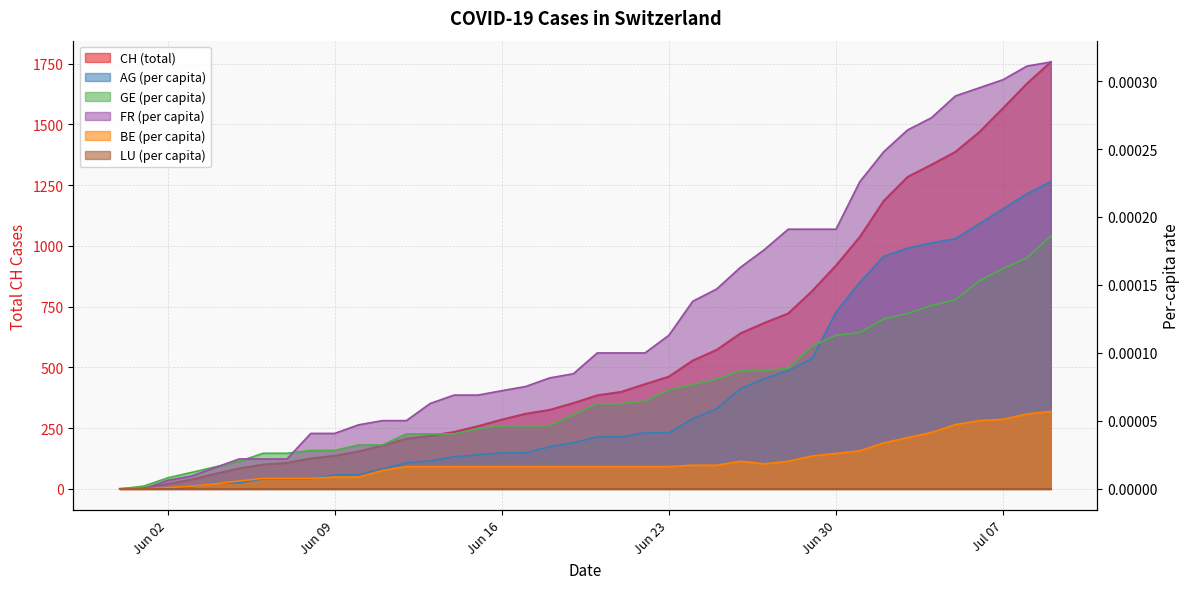

True or false: FR_pc and CH intersect in this chart.

False